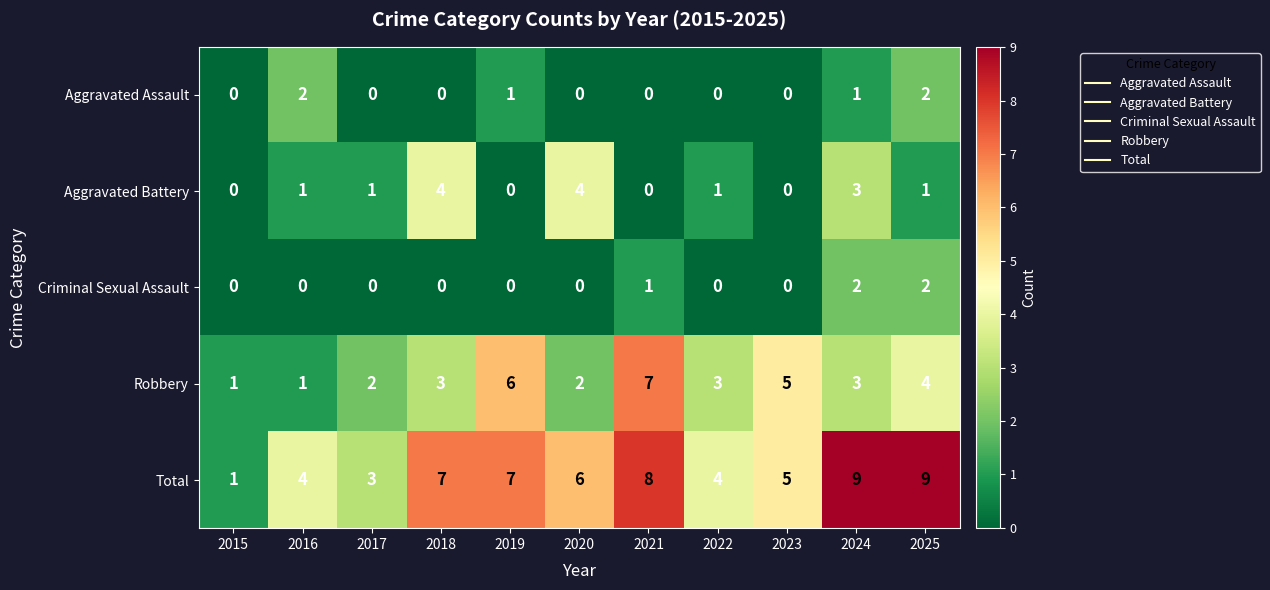

What is the greatest value displayed?

9